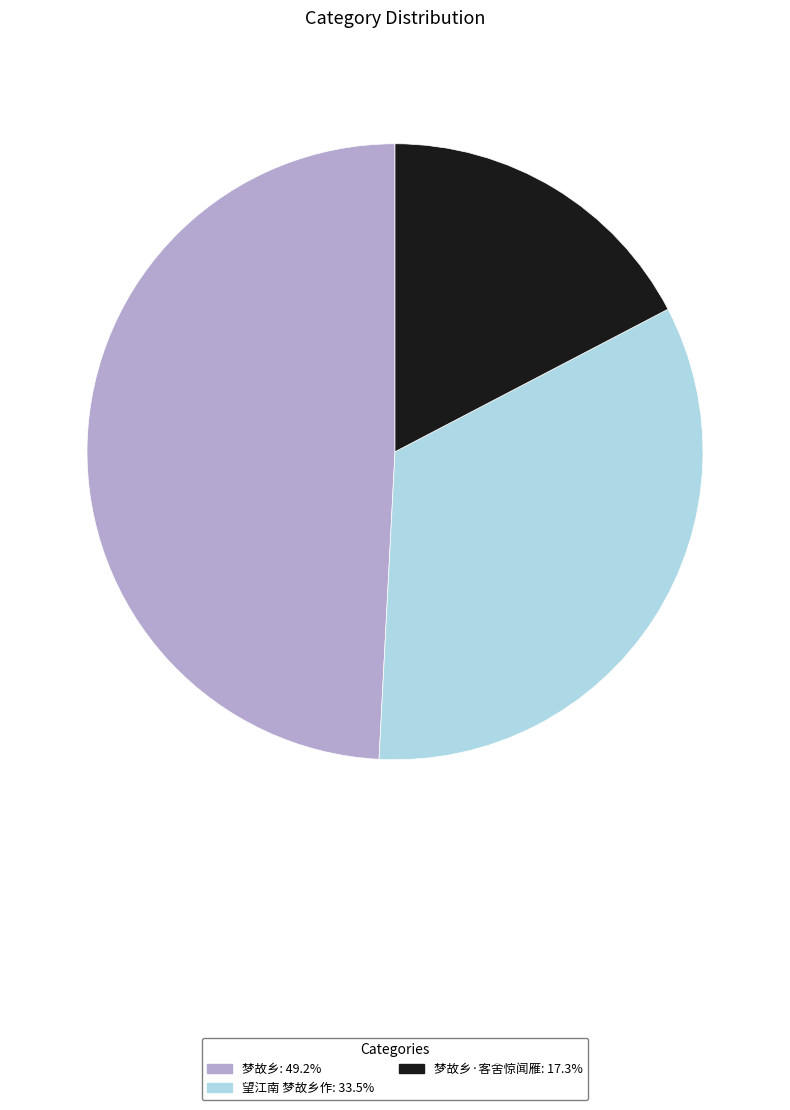

Does any single category account for the majority?

No